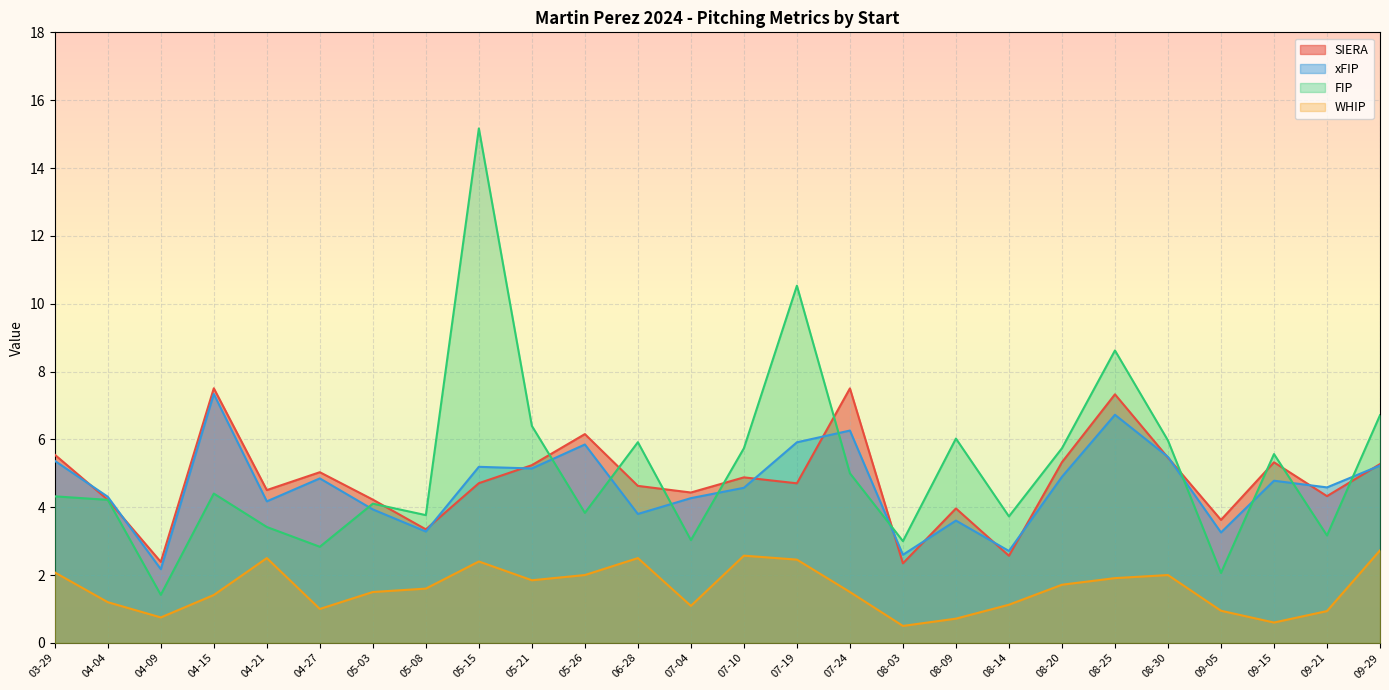

True or false: xFIP and FIP cross at least once.

True